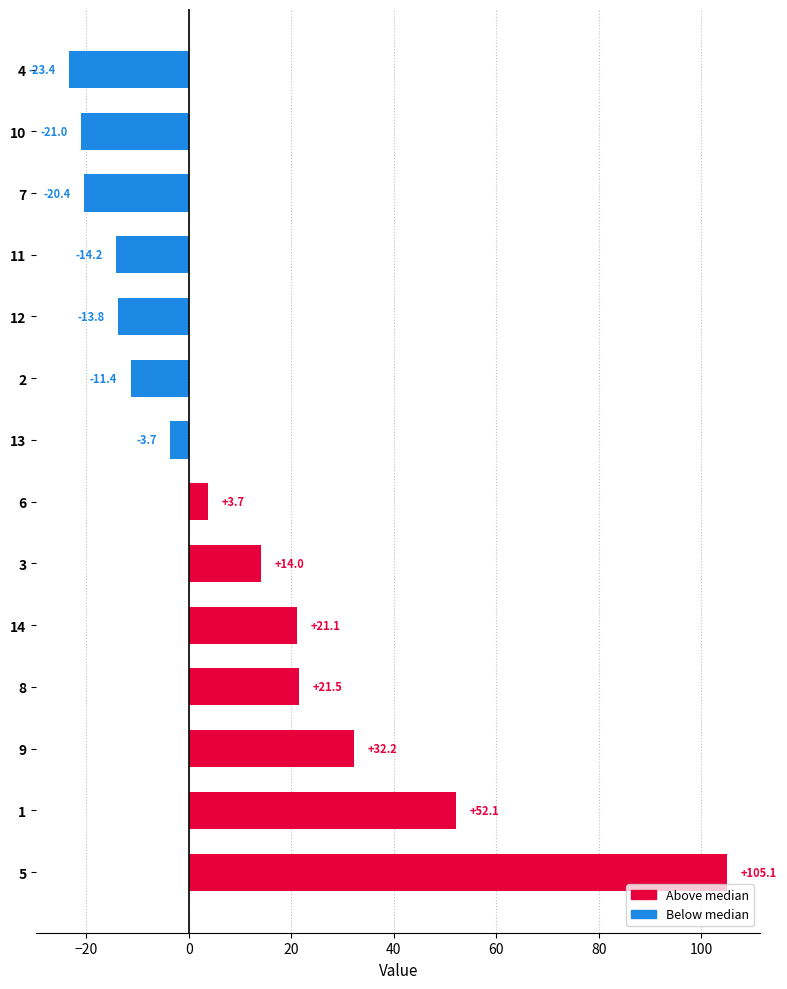

What value does the data have at 2?

-11.4